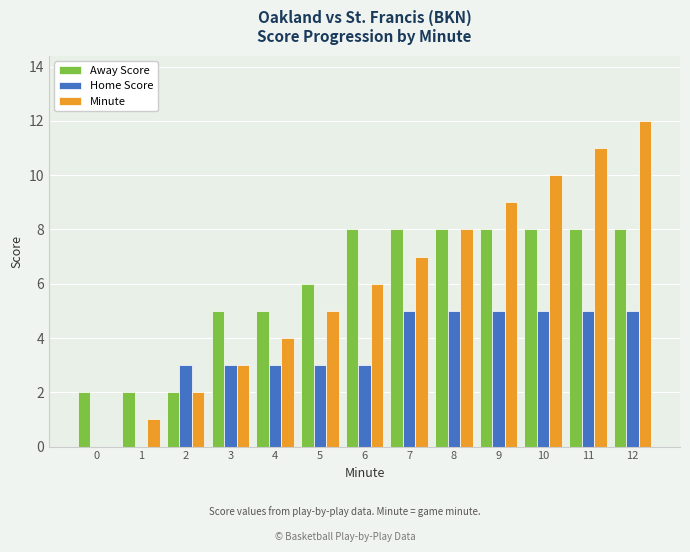

What is the spread (max minus min) of values at 5?

3